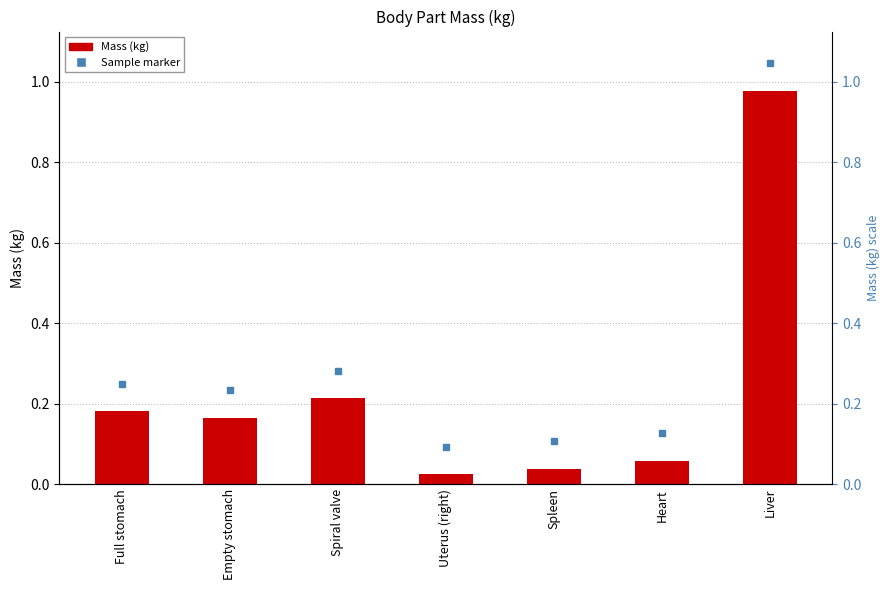

What is the maximum value shown in the chart?

1.0